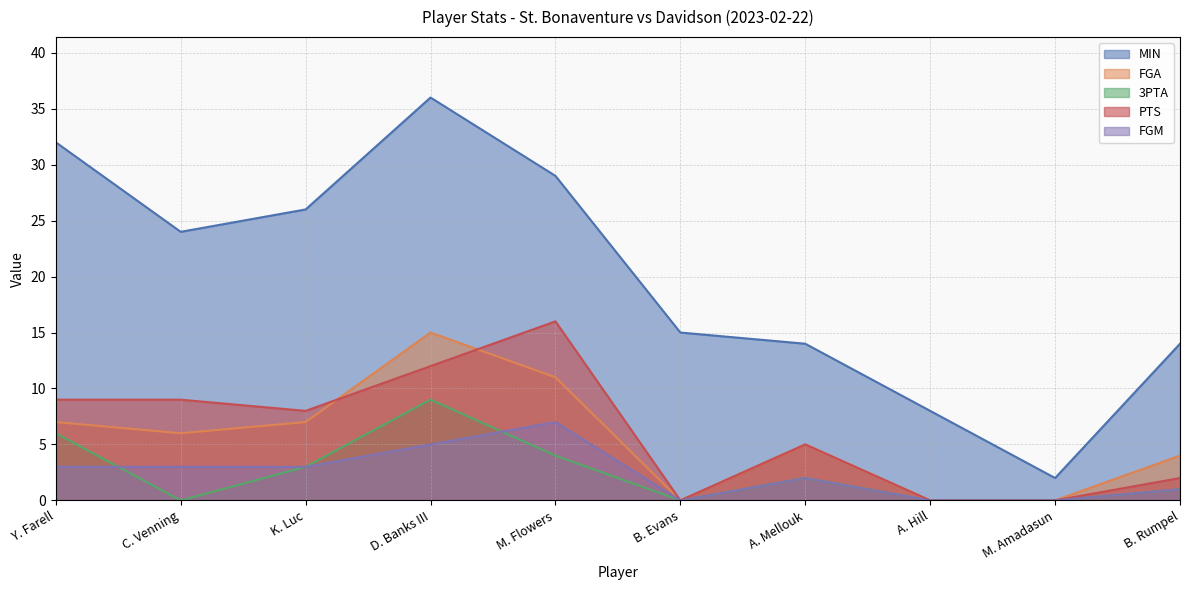

What is the label of the 3rd point from the right?

A. Hill